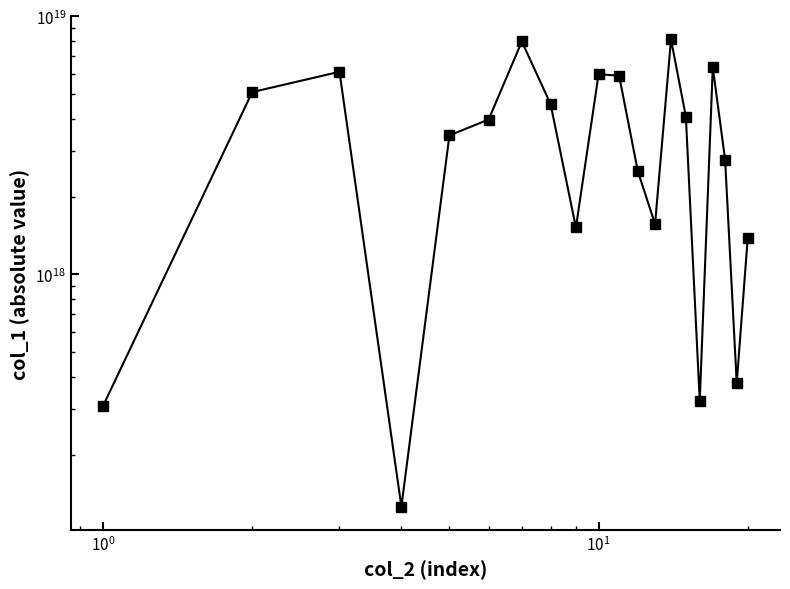

The chart shows a value of 212470793227190016 at $\mathdefault{10^{-2}}$. True or false?

False